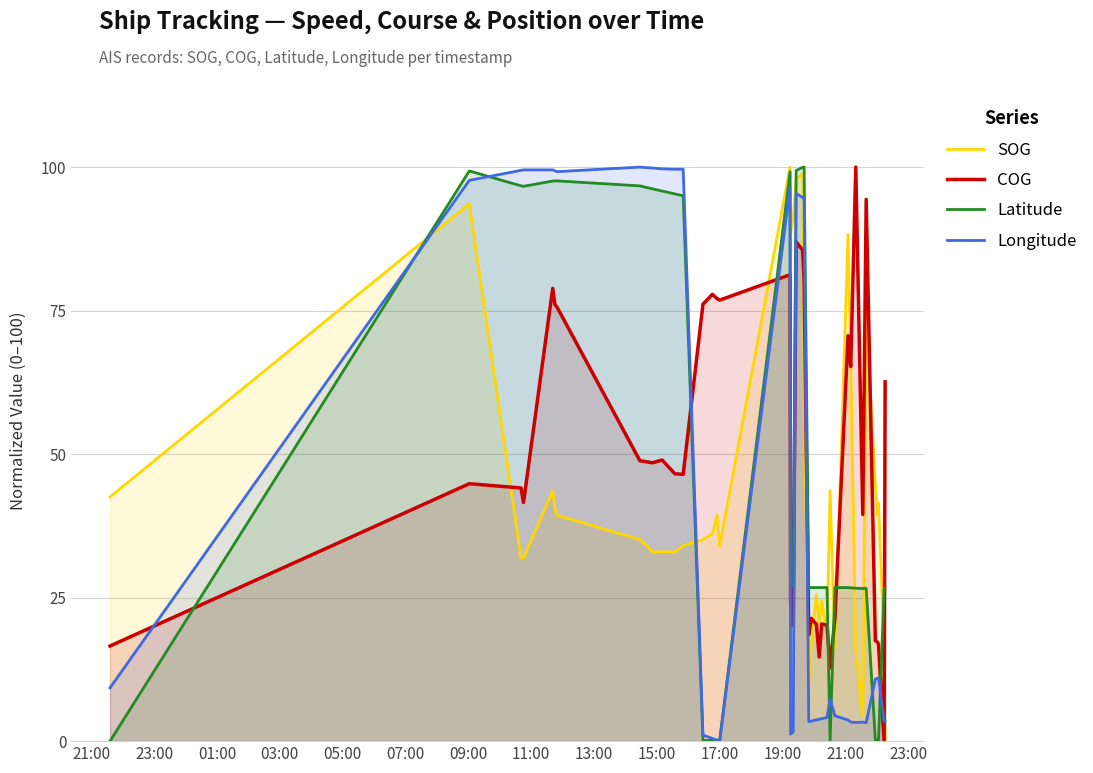

How many intersections are there between COG and Latitude?

8